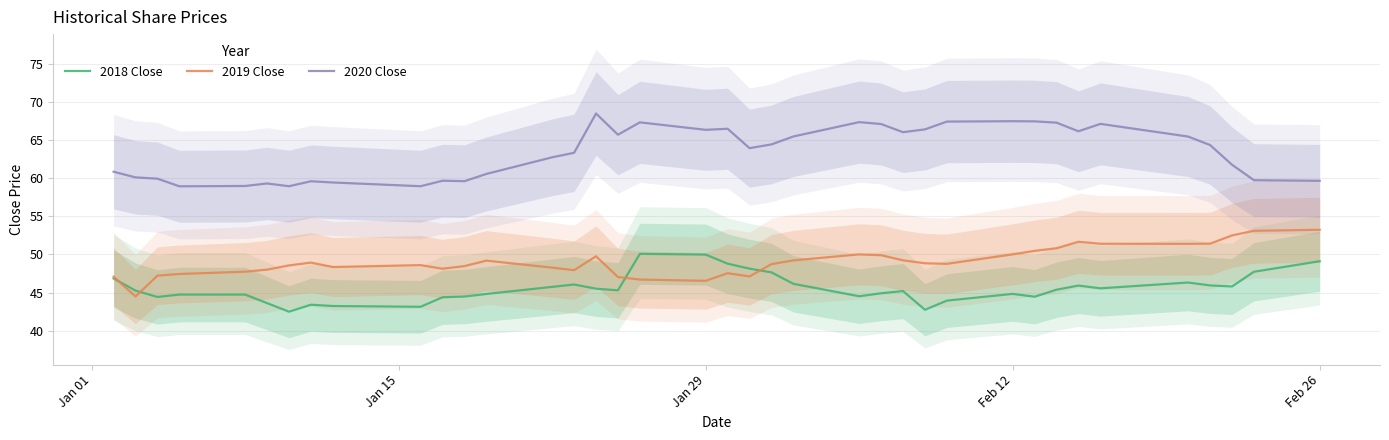

What is the highest value of the 2020 Close series?

68.5